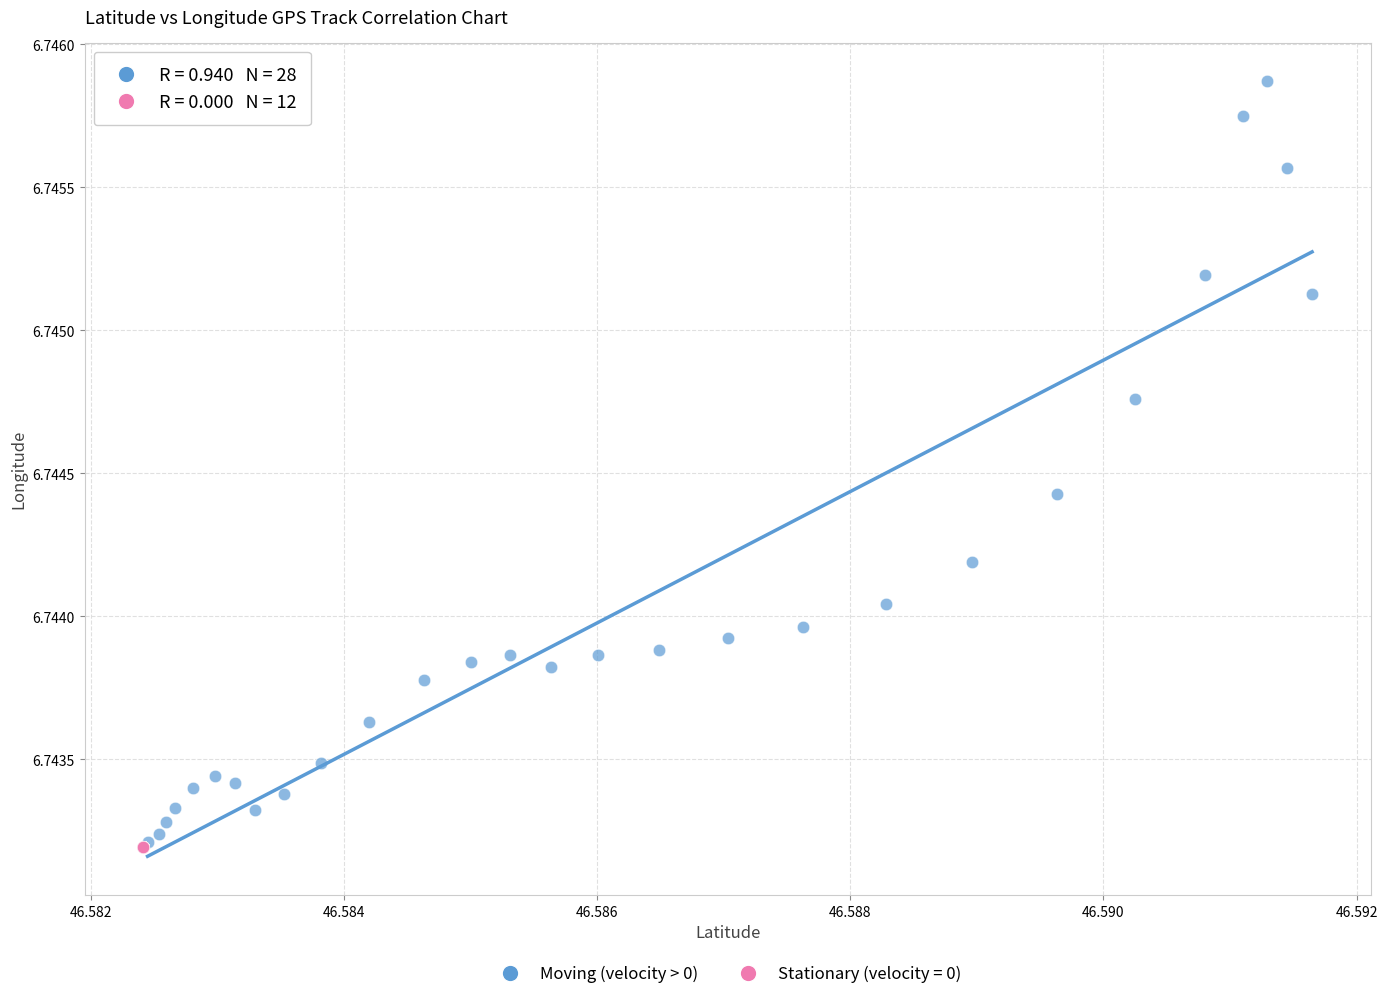

What are all the series names shown in the legend?

Moving (velocity > 0), Stationary (velocity = 0)